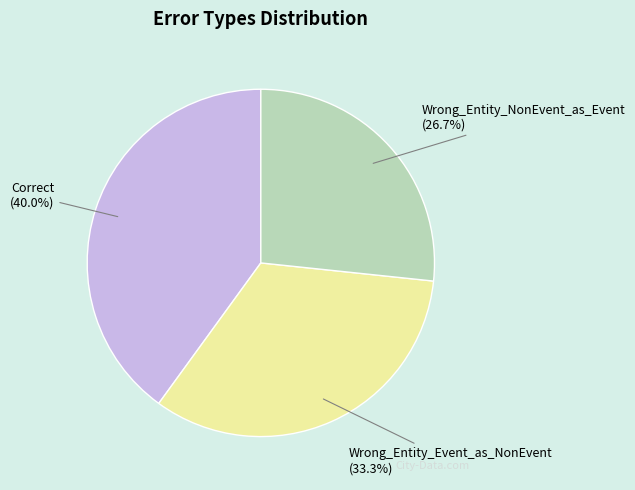

Count the number of slices in the pie.

3